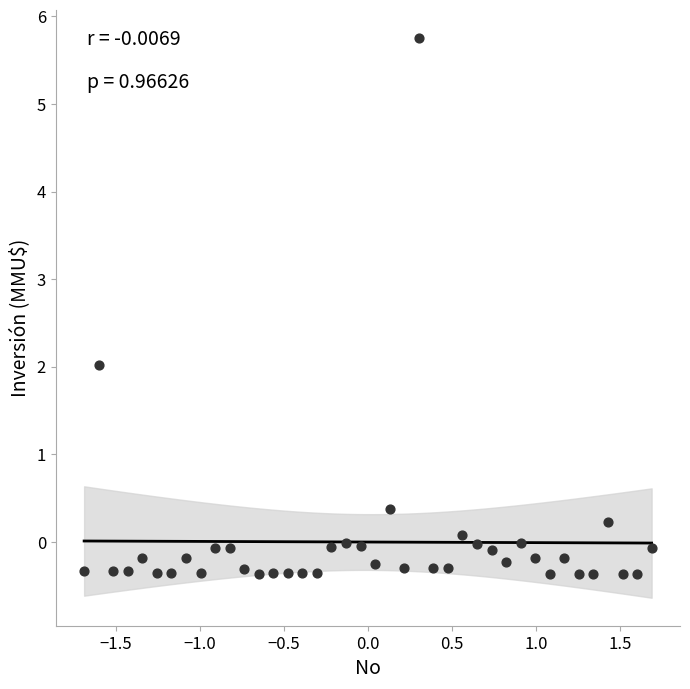

What is the range of X values (max minus min)?

3.4